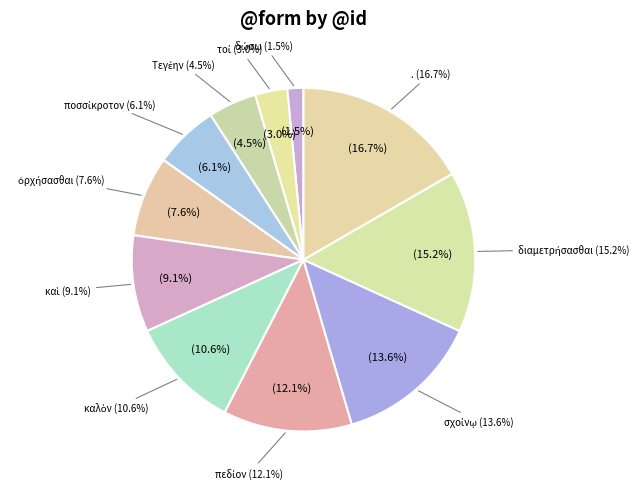

How many slices are in this pie chart?

11